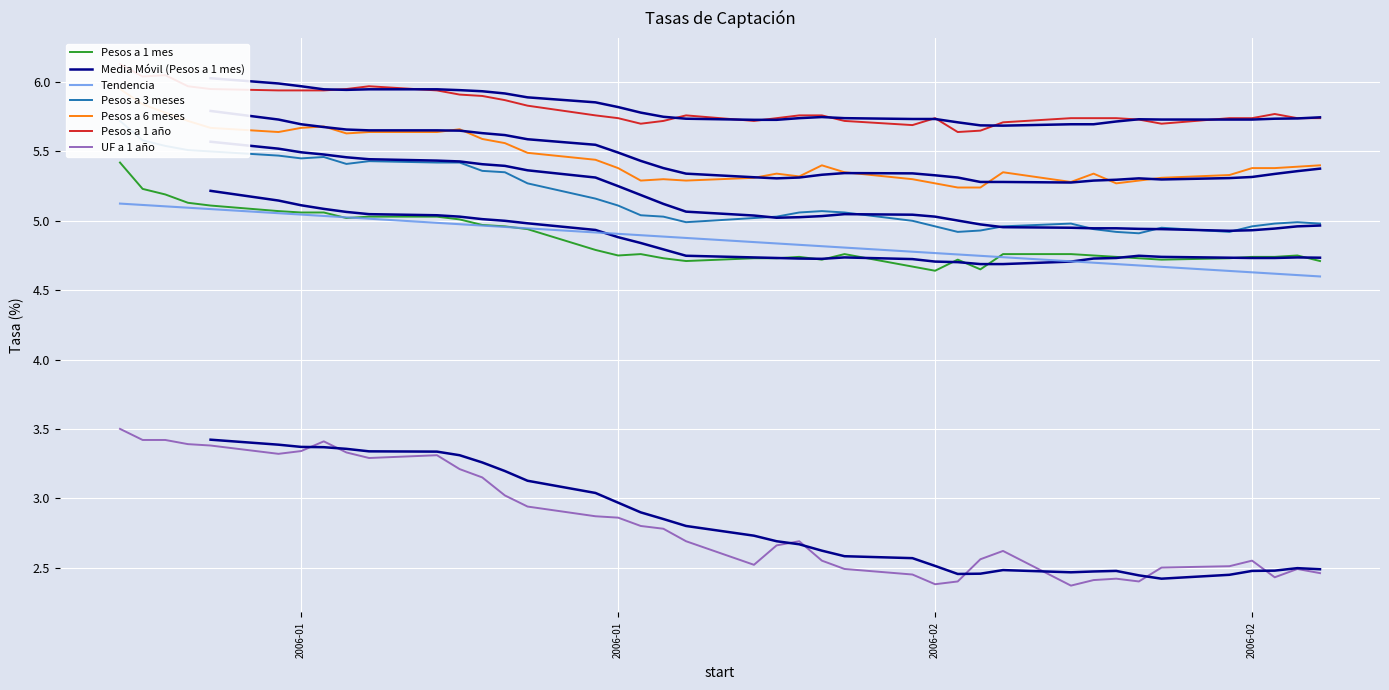

Where is the first local minimum for Pesos a 3 meses?

2006-01